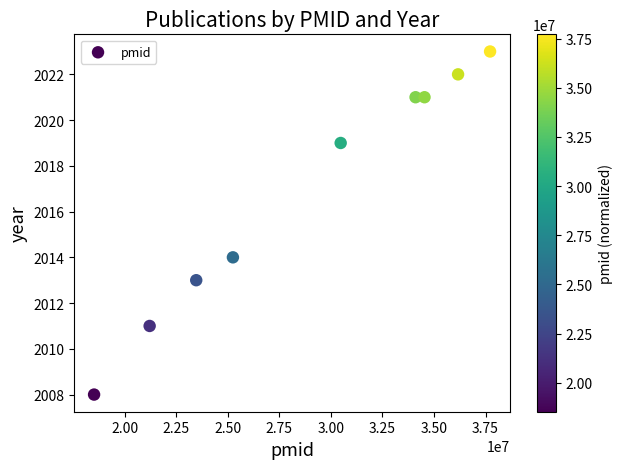

What Y value in the scatter plot is closest to 2015?

2014